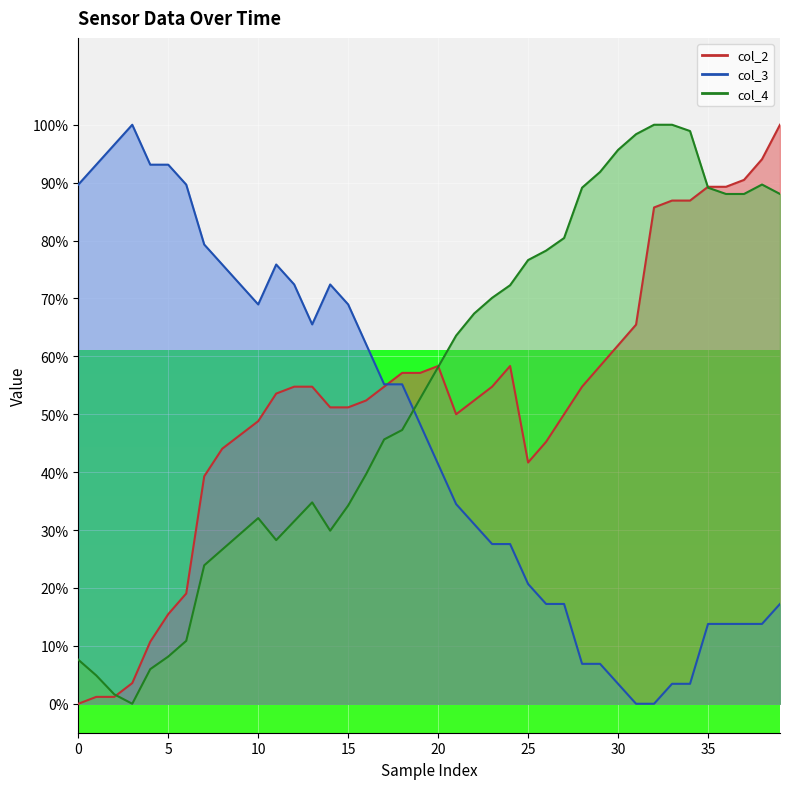

True or false: col_3 has a value of 0.7 at 14.

True